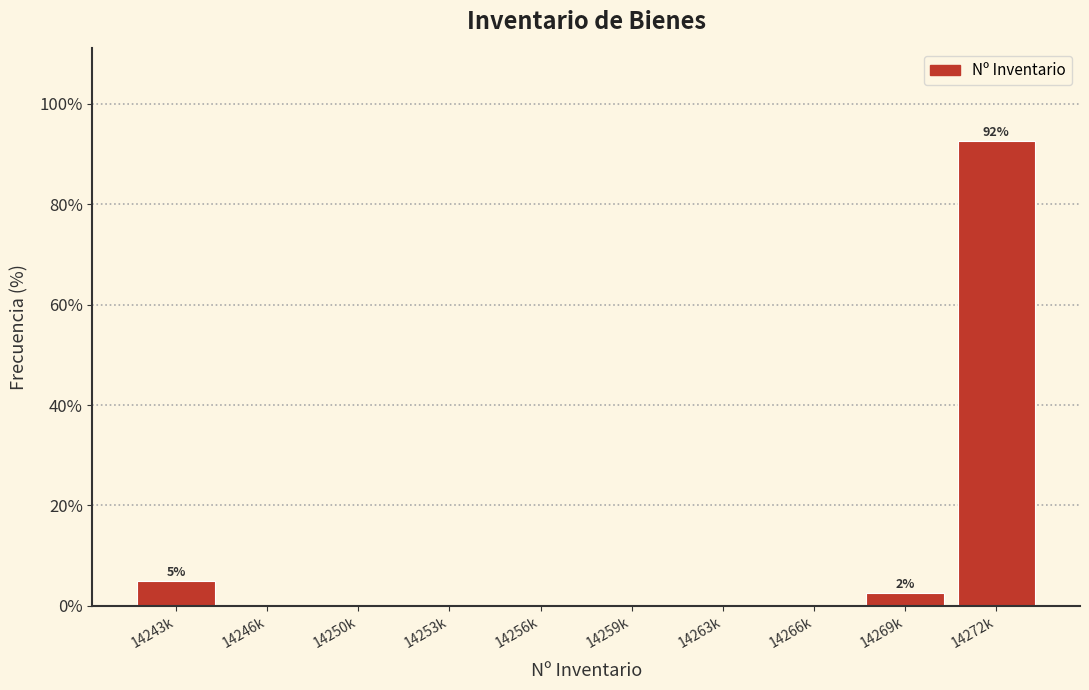

Reading left to right, list all the values displayed in this chart.

14243k=5.0	14246k=0.0	14250k=0.0	14253k=0.0	14256k=0.0	14259k=0.0	14263k=0.0	14266k=0.0	14269k=2.5	14272k=92.5